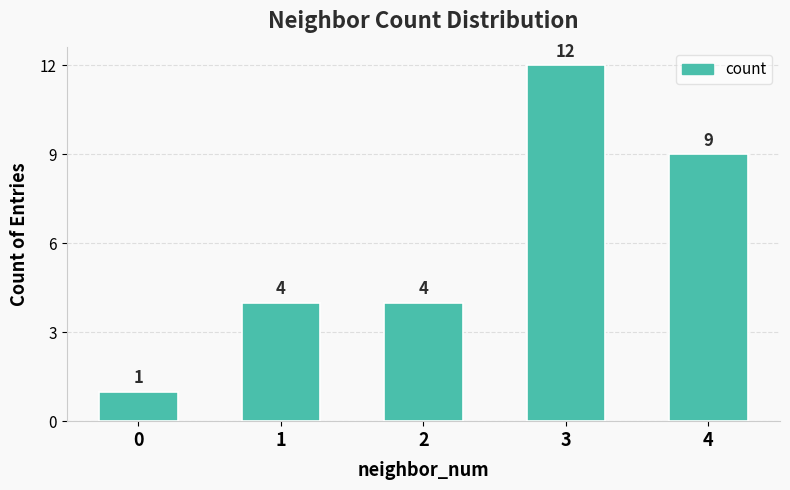

What is the value of the 5th bar from the left?

9